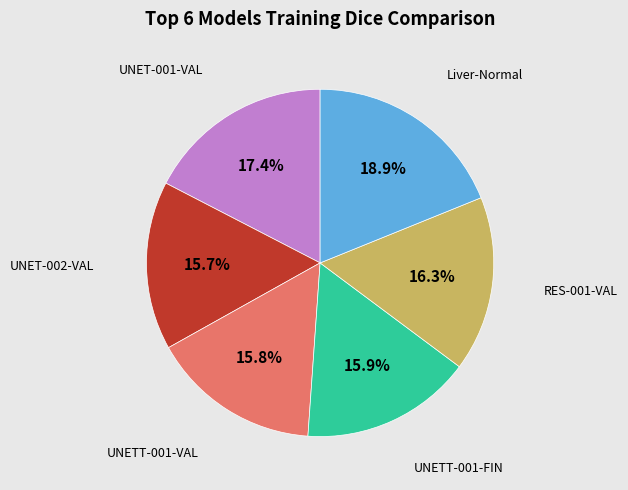

Does any single category account for the majority?

No